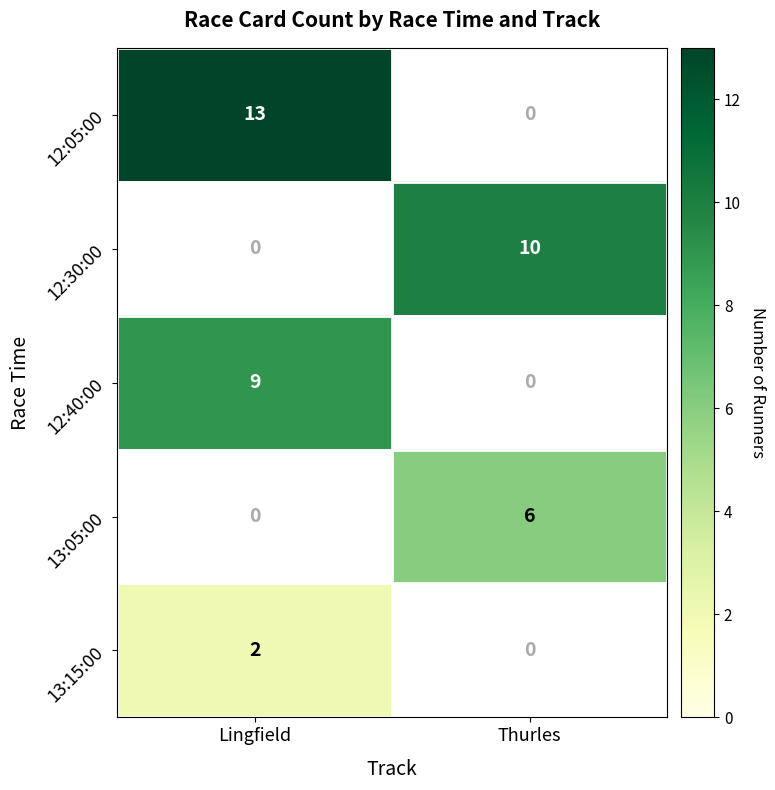

What is the smallest value displayed?

2.0